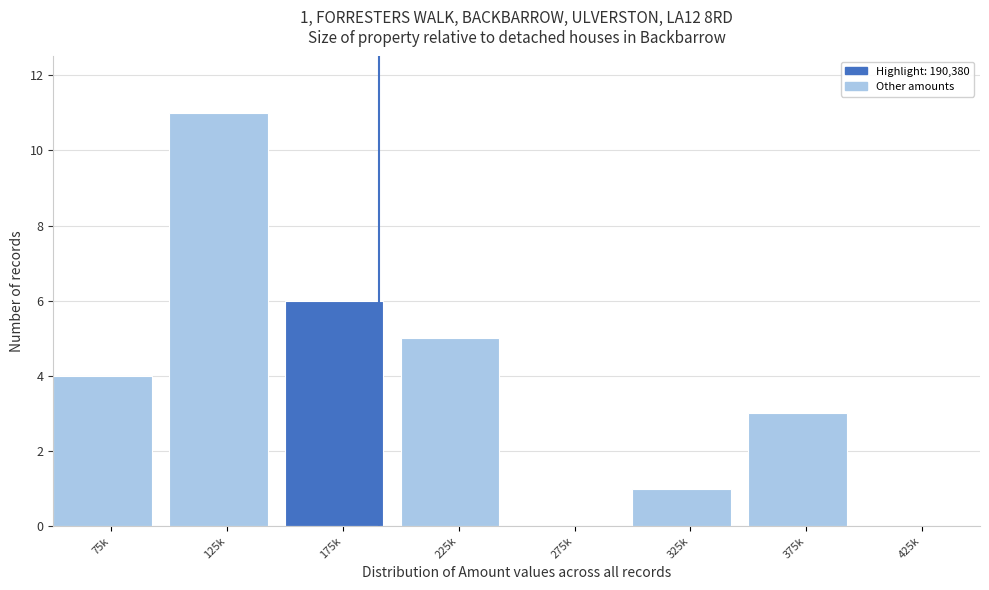

Reading left to right, list all the values displayed in this chart.

75k=4	125k=11	175k=6	225k=5	275k=0	325k=1	375k=3	425k=0